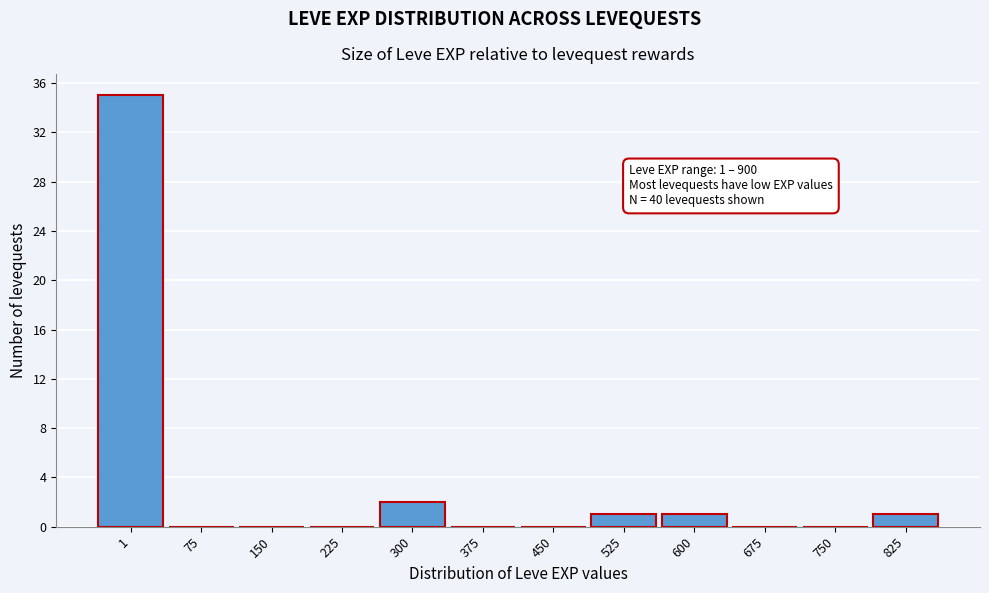

Reading left to right, list all the values displayed in this chart.

1=35	75=0	150=0	225=0	300=2	375=0	450=0	525=1	600=1	675=0	750=0	825=1